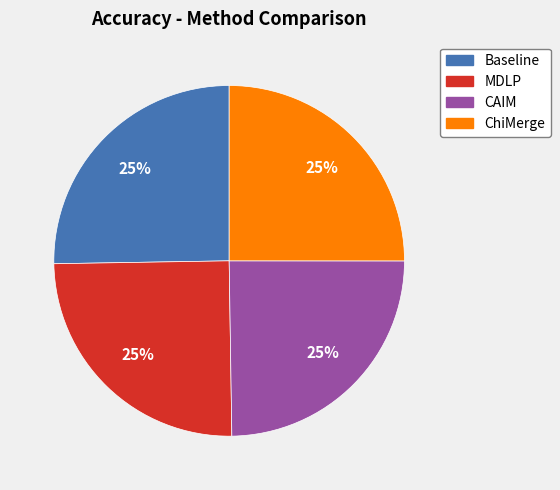

Does CAIM represent more than half of the total?

No